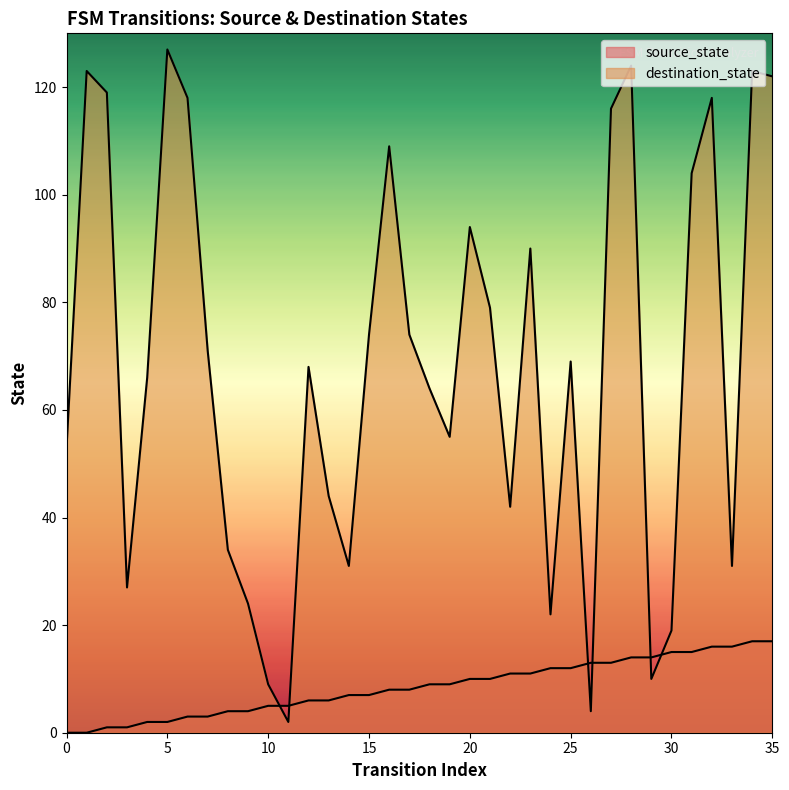

What is the highest value of the source_state series?

17